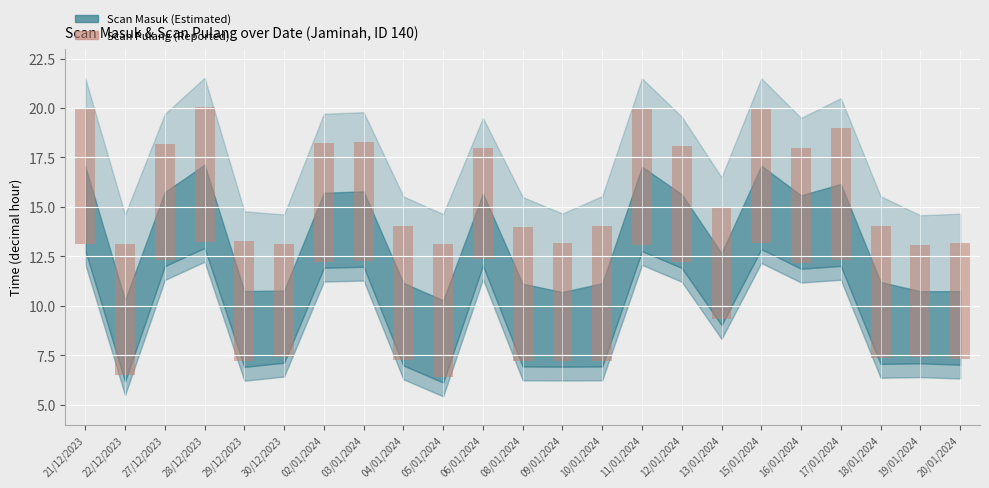

The value at 06/01/2024 is 3.5. True or false?

False